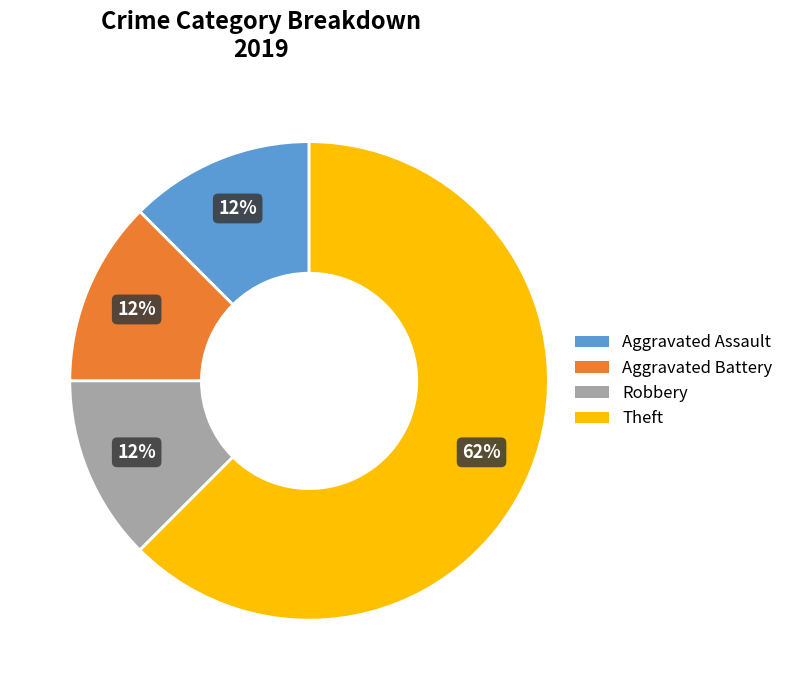

Which category has the biggest portion of the pie?

Theft